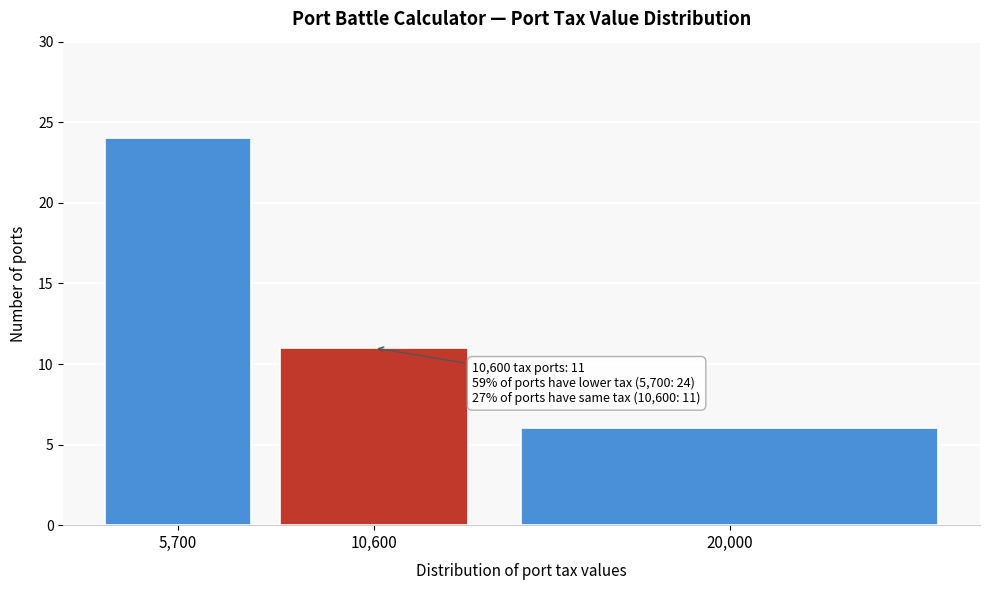

Reading left to right, list all the values displayed in this chart.

5,700=24	10,600=11	20,000=6